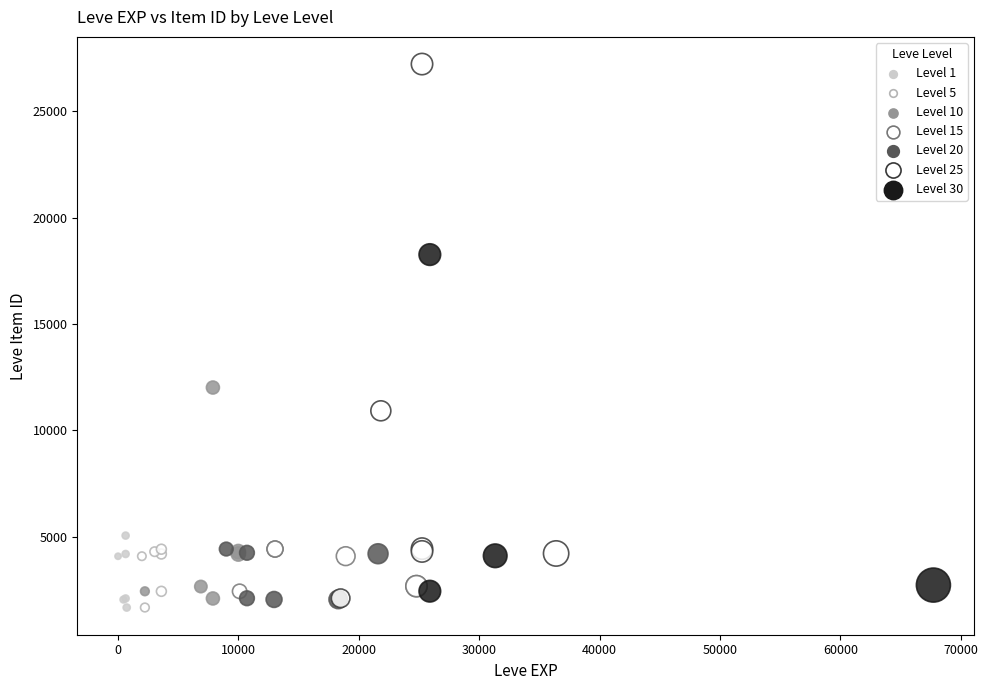

What Y value in the scatter plot is closest to 14448?

12018